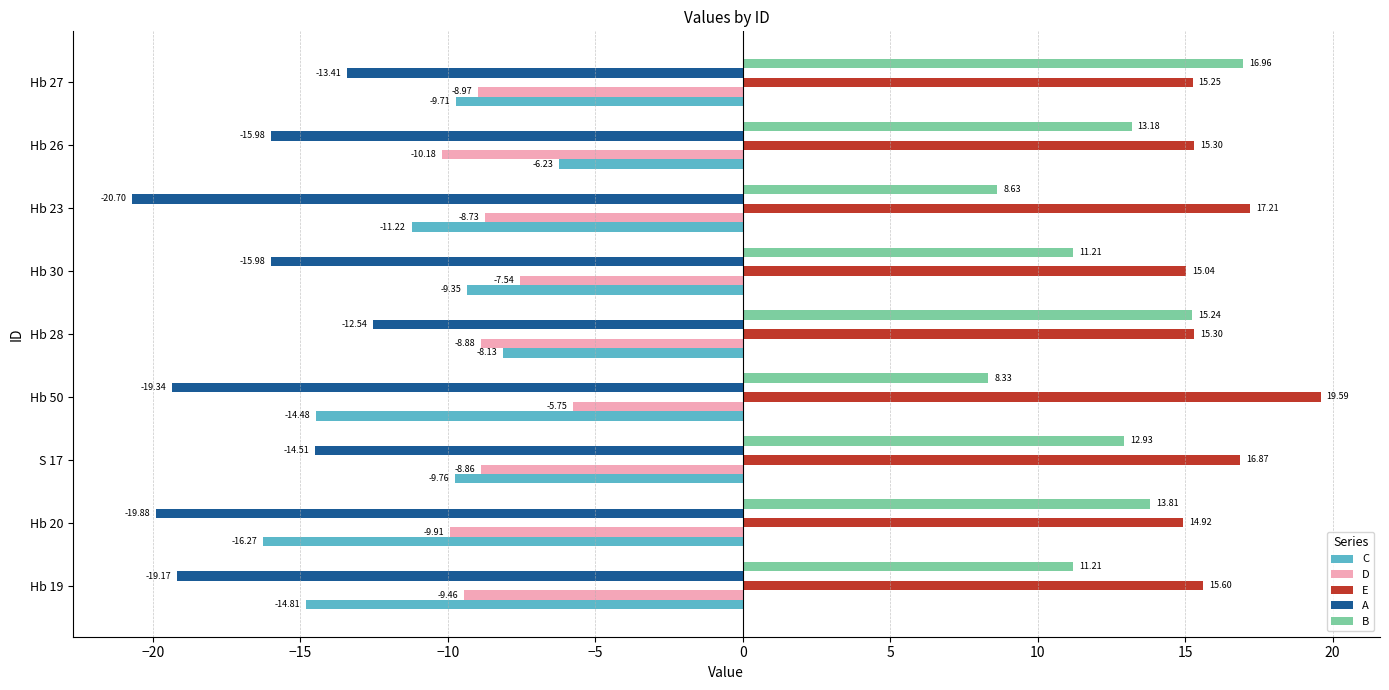

What is the maximum value shown in the chart?

19.6